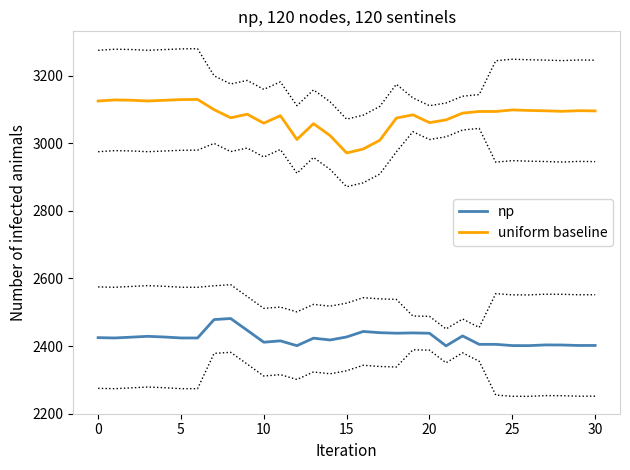

The value of uniform baseline at 29 is 3096.2. True or false?

True